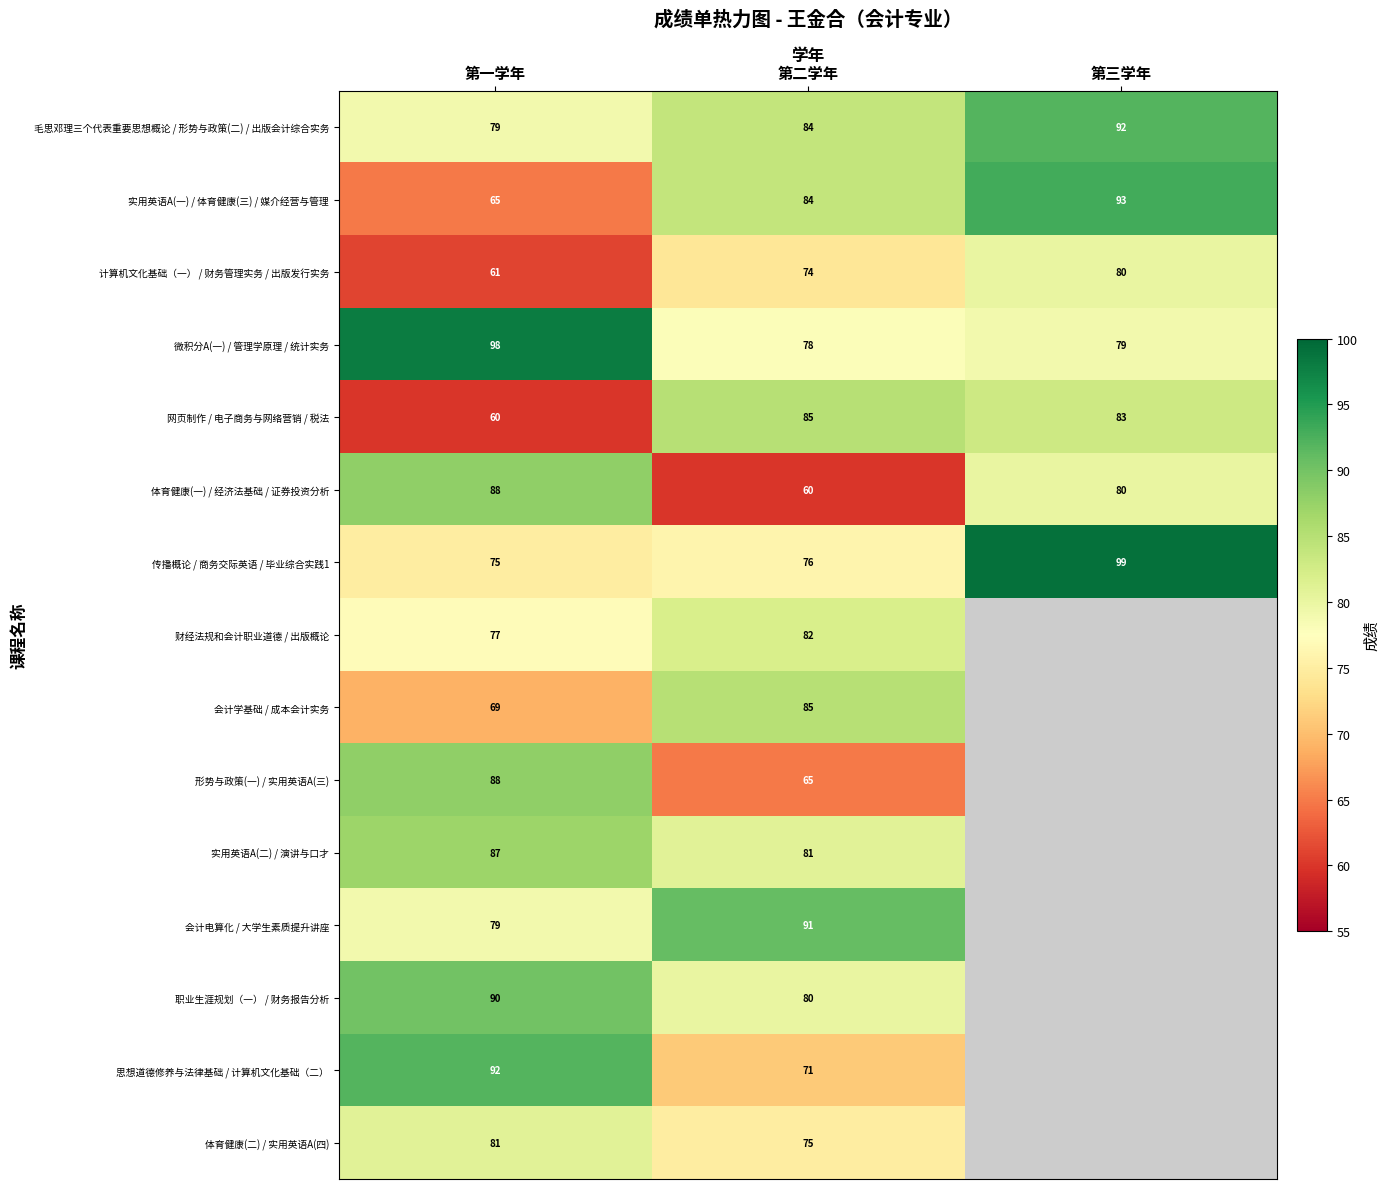

At which category is the sum across all series the highest?

第一学年